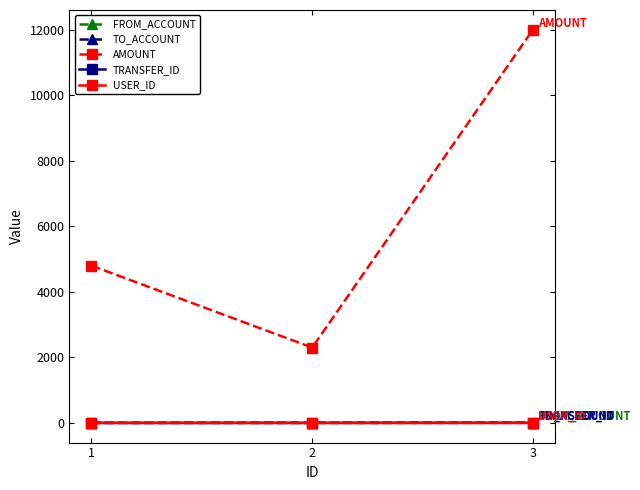

The value of USER_ID at 2 is 1. True or false?

True